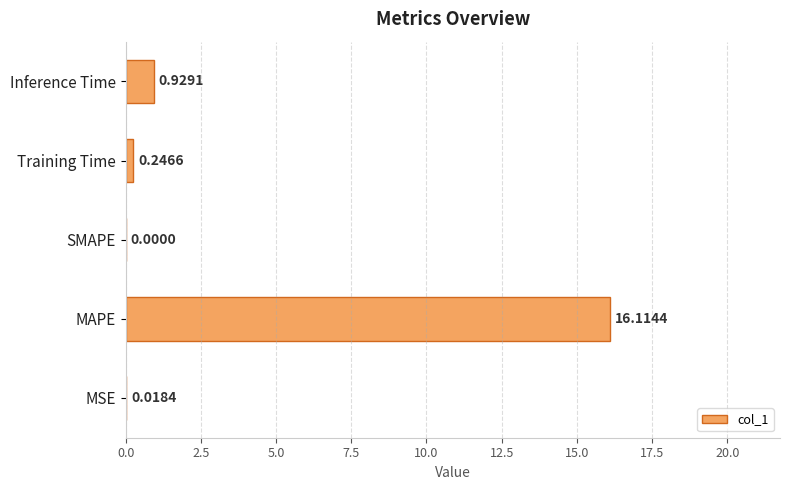

Where is the data nearest to the value 8?

Inference Time